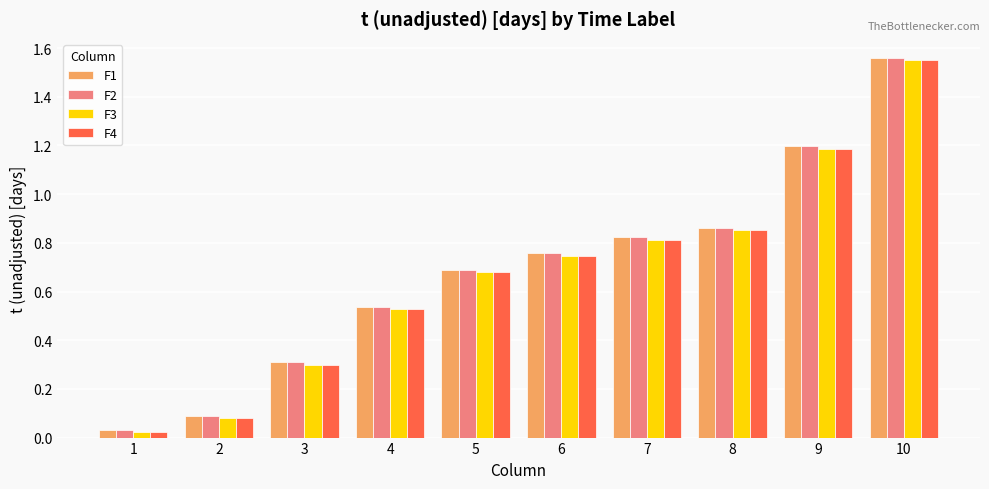

The value of F4 at 6 is 0.7. True or false?

True